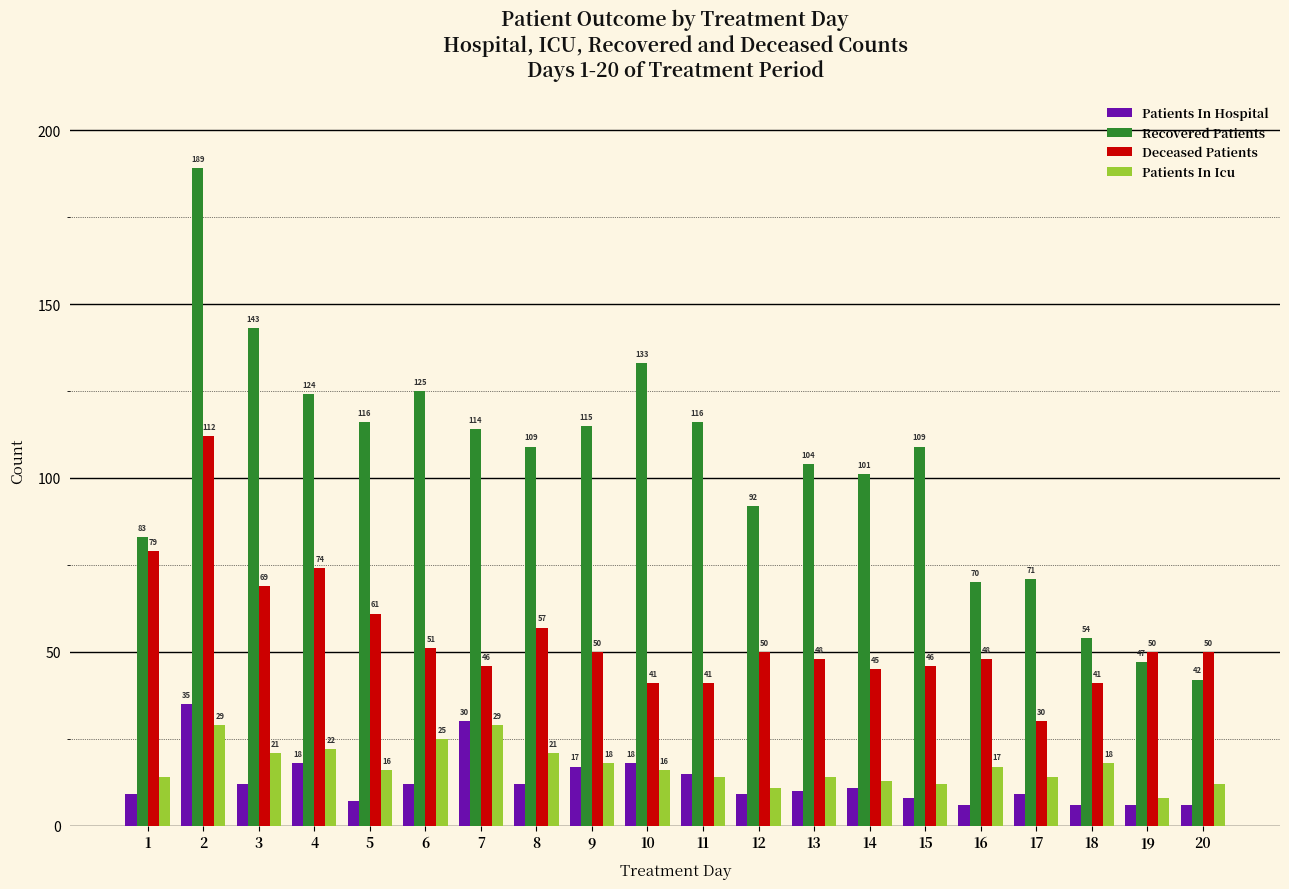

Reading left to right, extract all data points from this chart.

Patients In Hospital: 9	35	12	18	7	12	30	12	17	18	15	9	10	11	8	6	9	6	6	6
Recovered Patients: 83	189	143	124	116	125	114	109	115	133	116	92	104	101	109	70	71	54	47	42
Deceased Patients: 79	112	69	74	61	51	46	57	50	41	41	50	48	45	46	48	30	41	50	50
Patients In Icu: 14	29	21	22	16	25	29	21	18	16	14	11	14	13	12	17	14	18	8	12